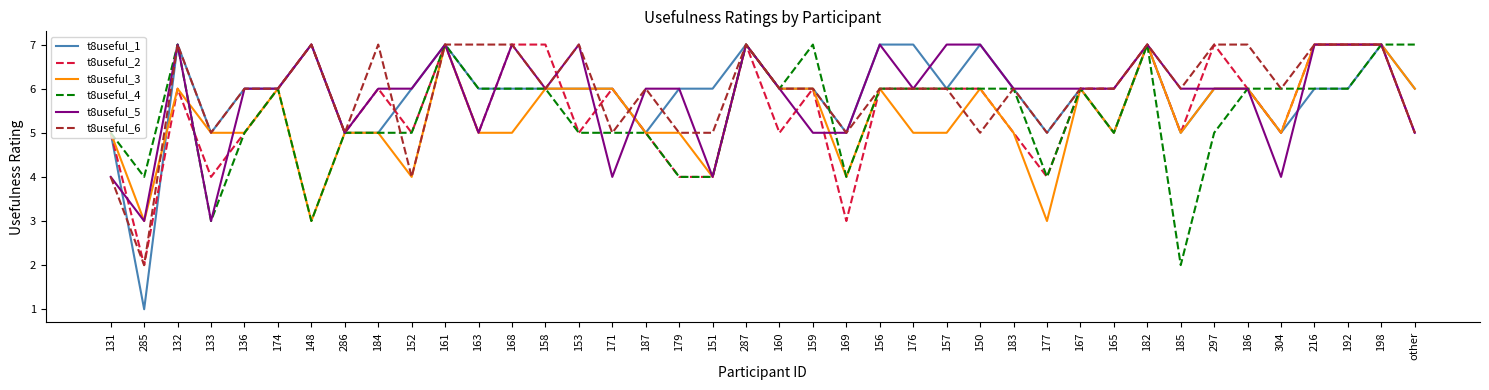

At which label does t8useful_4 first exceed 6?

132